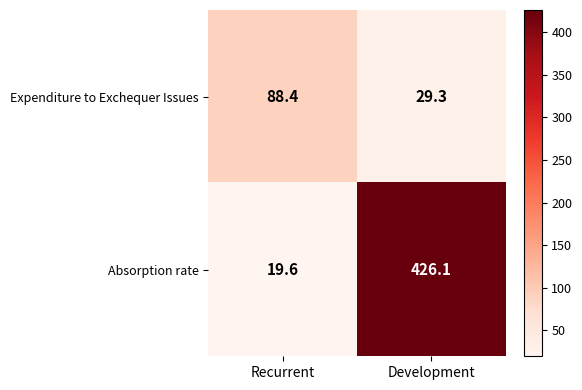

Rank the series at Recurrent from lowest to highest value.

Absorption rate, Expenditure to Exchequer Issues